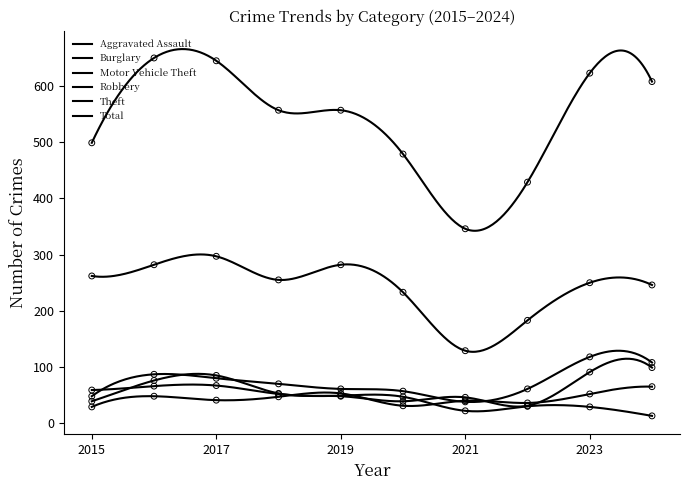

At how many categories does at least one series exceed 86?

10